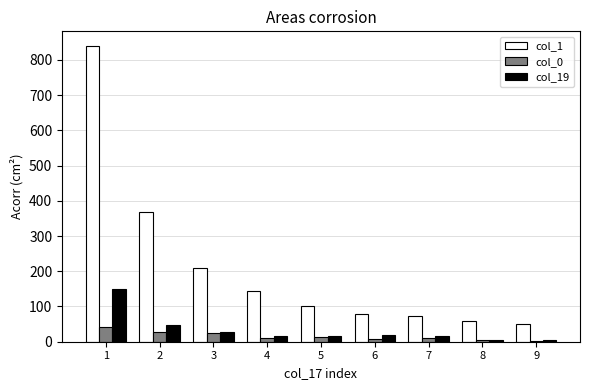

The value of col_0 at 6 is 9. True or false?

True